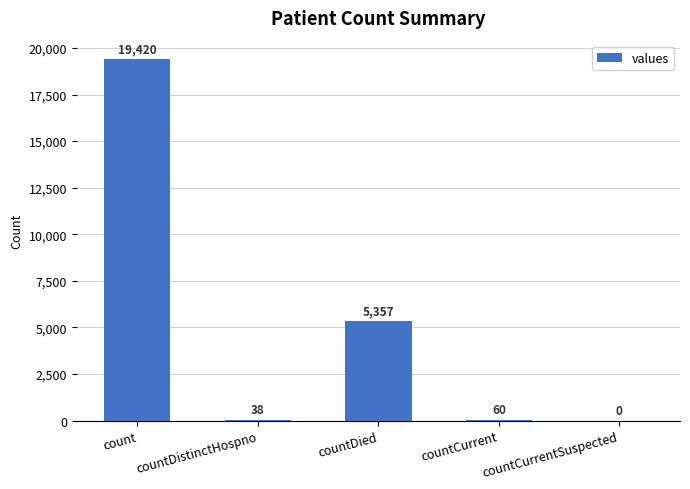

Reading left to right, what are all the values shown in this chart?

19420	38	5357	60	0